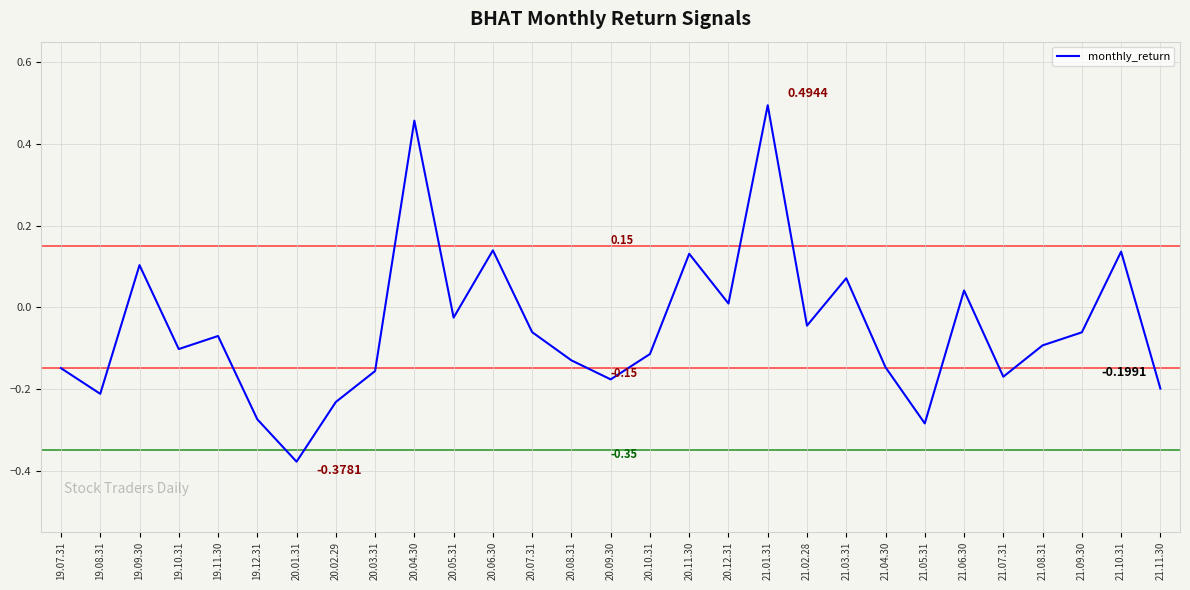

What is the difference between the maximum and minimum values?

0.9